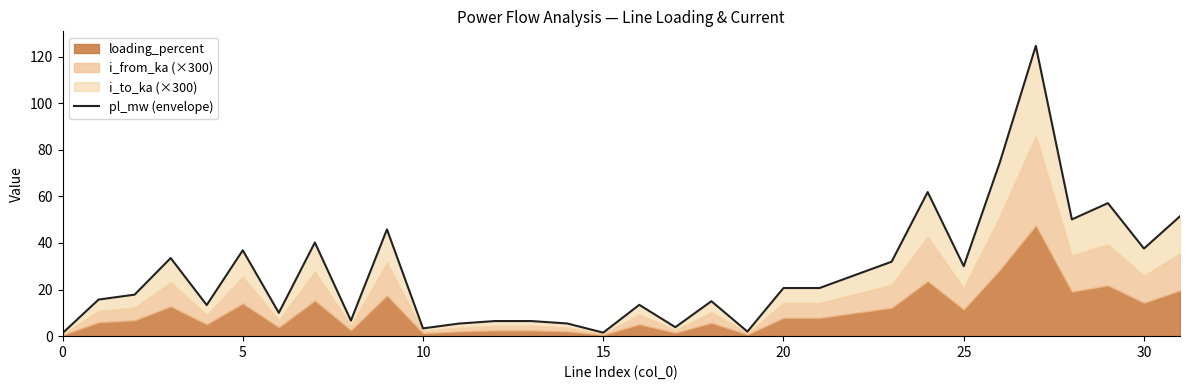

At which category does the chart reach its peak across all series?

27